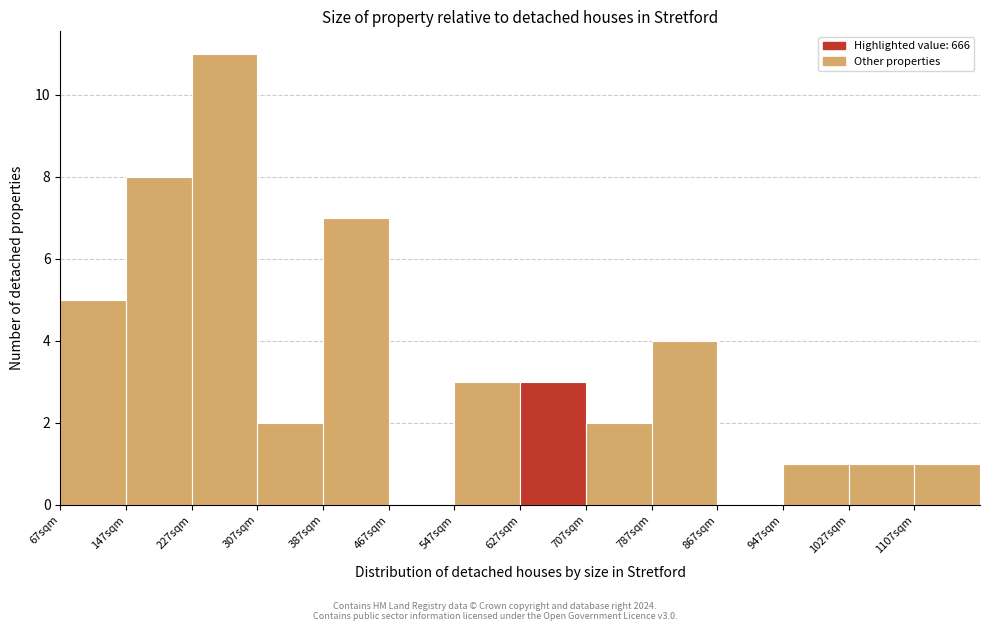

What is the height of the bar covering 227 to 307 on the x-axis? Neither the bar edges nor the heights are printed on the chart, so give them approximately, as read against the axes.

11